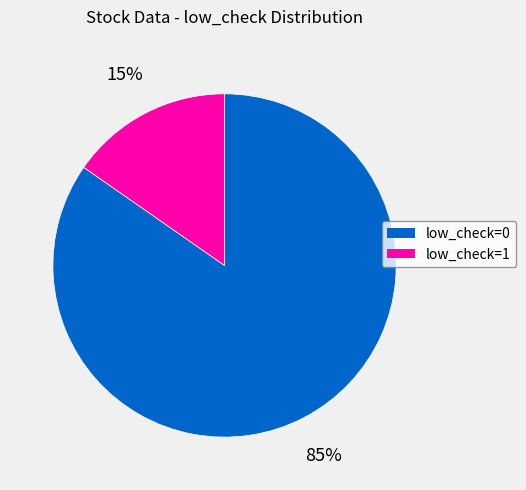

What is the majority slice?

low_check=0